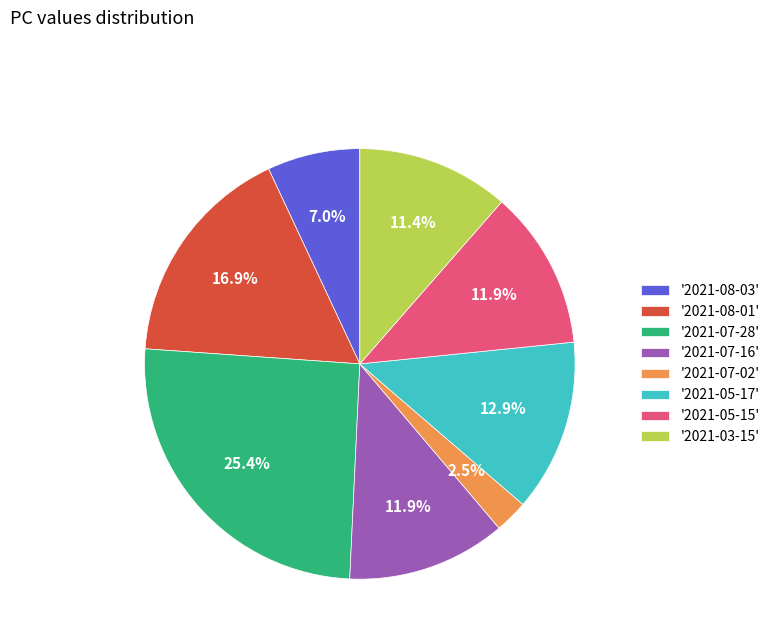

How much of the chart is everything except '2021-05-15'?

88.1%